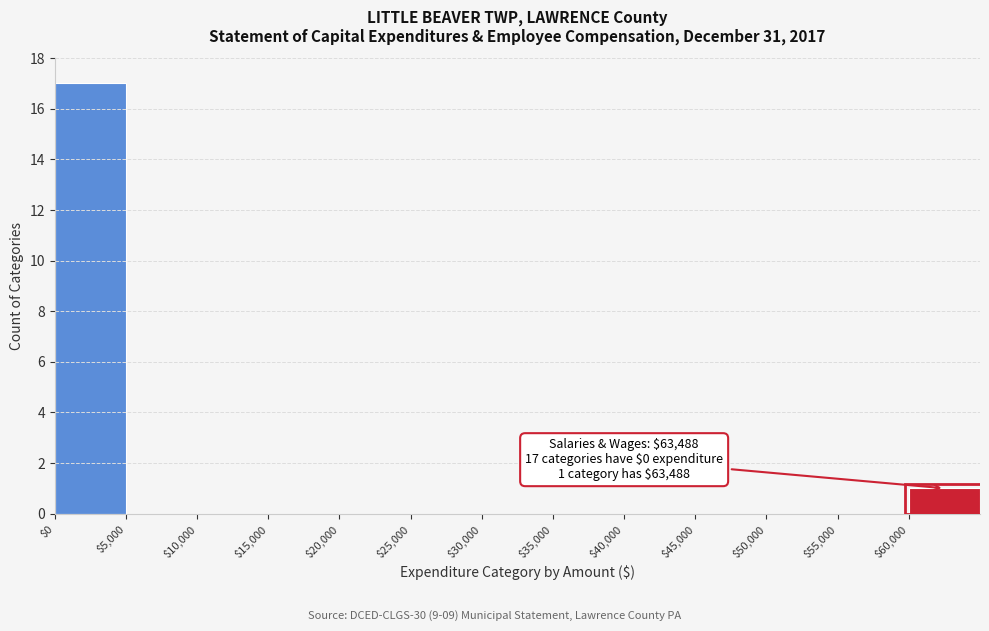

Over which range of the x-axis is the bar tallest?

0 to 5000